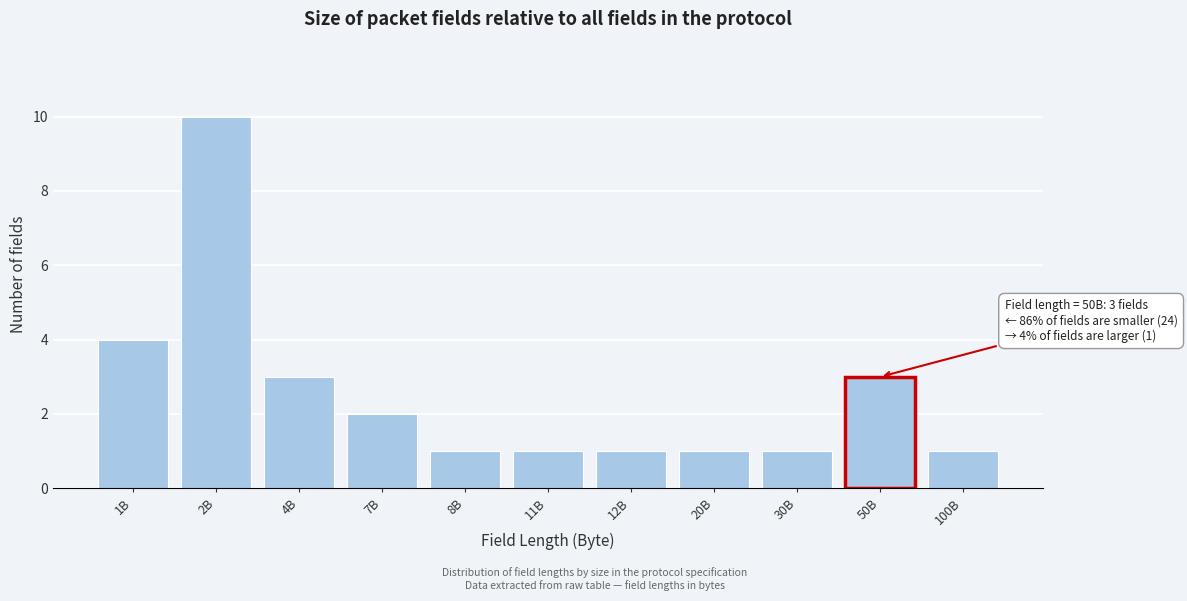

Reading right to left, transcribe all the data shown in this chart.

100B=1	50B=3	30B=1	20B=1	12B=1	11B=1	8B=1	7B=2	4B=3	2B=10	1B=4